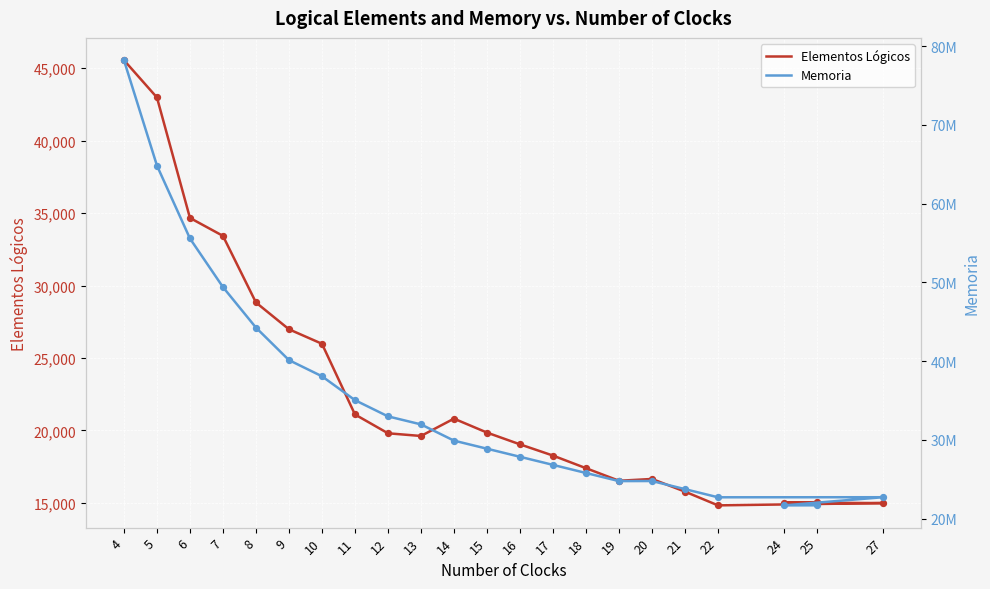

Is the value of Memoria at 13 greater than the value of Elementos Lógicos at 9?

Yes